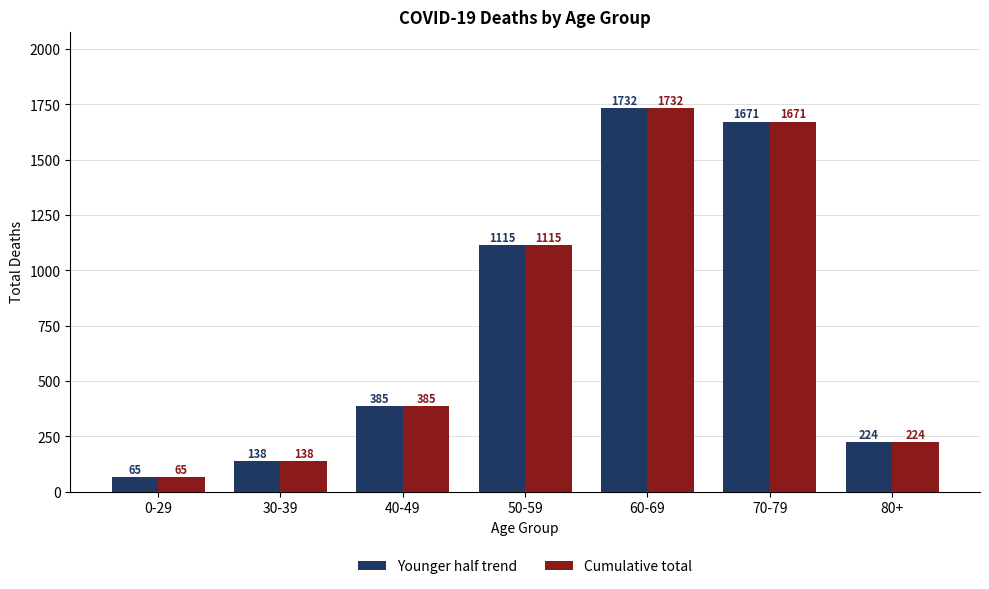

What is the label of the 4th bar from the right?

50-59